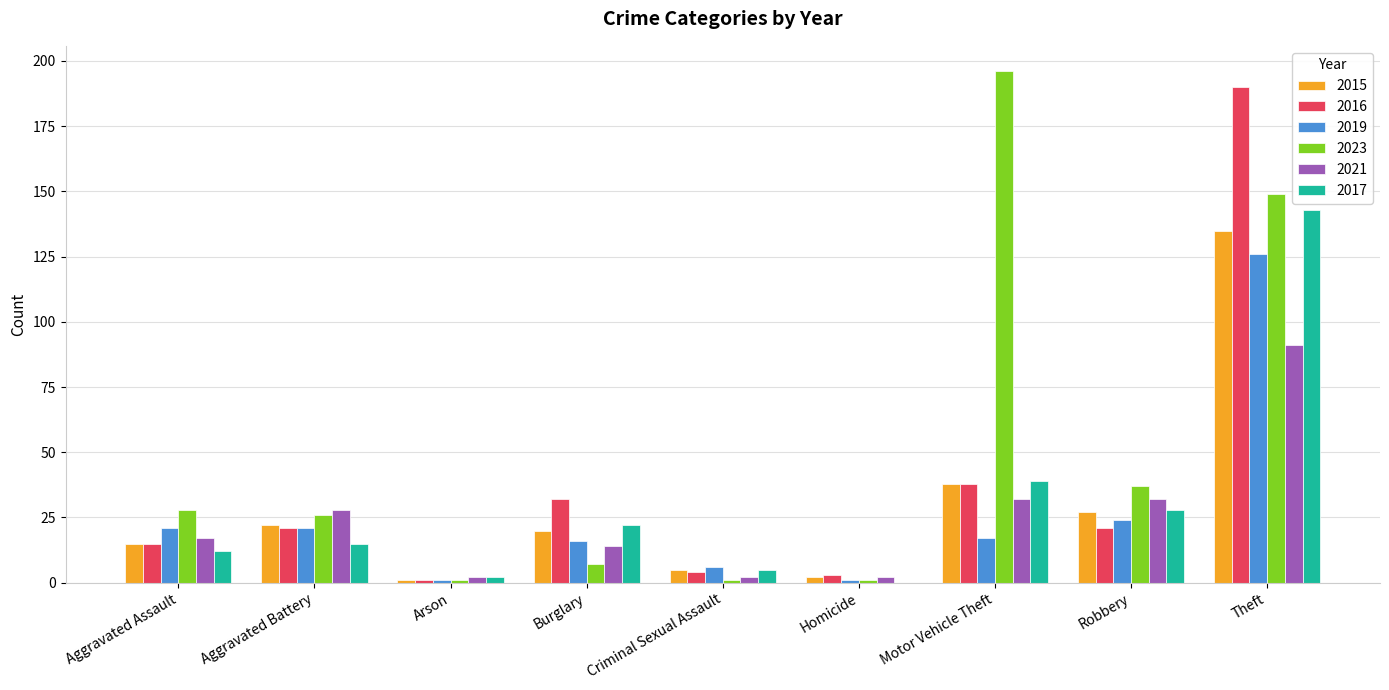

Is the value of 2023 at Arson greater than the value of 2017 at Aggravated Assault?

No